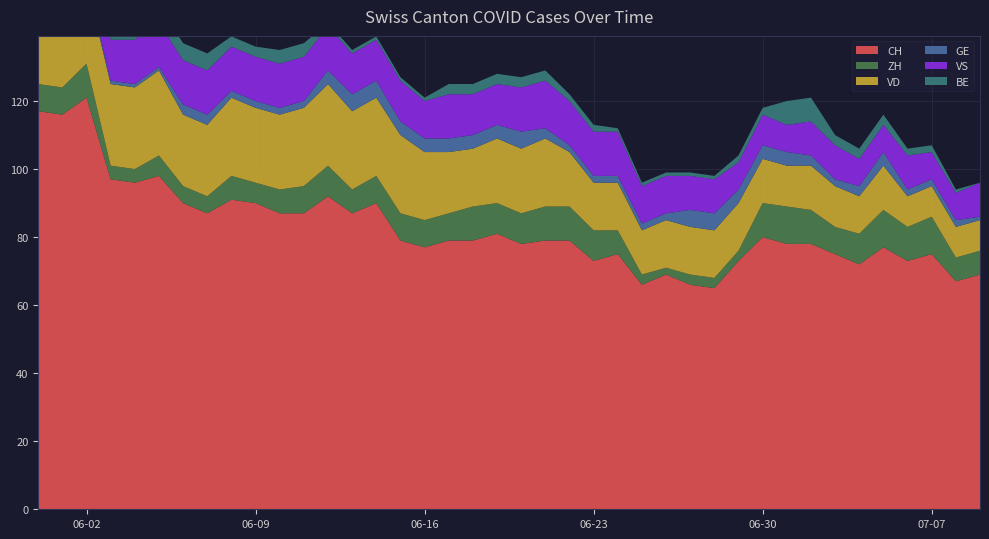

Reading left to right, what are all the values shown in this chart?

CH: 117	116	121	97	96	98	90	87	91	90	87	87	92	87	90	79	77	79	79	81	78	79	79	73	75	66	69	66	65	73	80	78	78	75	72	77	73	75	67	69
ZH: 8	8	10	4	4	6	5	5	7	6	7	8	9	7	8	8	8	8	10	9	9	10	10	9	7	3	2	3	3	3	10	11	10	8	9	11	10	11	7	7
VD: 21	20	24	24	24	25	21	21	23	22	22	23	24	23	23	23	20	18	17	19	19	20	16	14	14	13	14	14	14	14	13	12	13	12	11	13	9	9	9	9
GE: 2	2	1	1	1	1	3	3	2	2	2	2	4	5	5	4	4	4	4	4	5	3	2	2	2	2	2	5	5	4	4	4	3	2	3	4	2	2	2	1
VS: 11	13	13	12	13	13	13	13	13	13	13	13	13	12	12	12	11	13	12	12	13	14	13	13	13	11	11	10	10	8	9	8	10	10	8	8	10	8	8	10
BE: 8	8	6	6	6	5	5	5	3	3	4	4	1	1	1	1	1	3	3	3	3	3	2	2	1	1	1	1	1	2	2	7	7	3	3	3	2	2	1	0